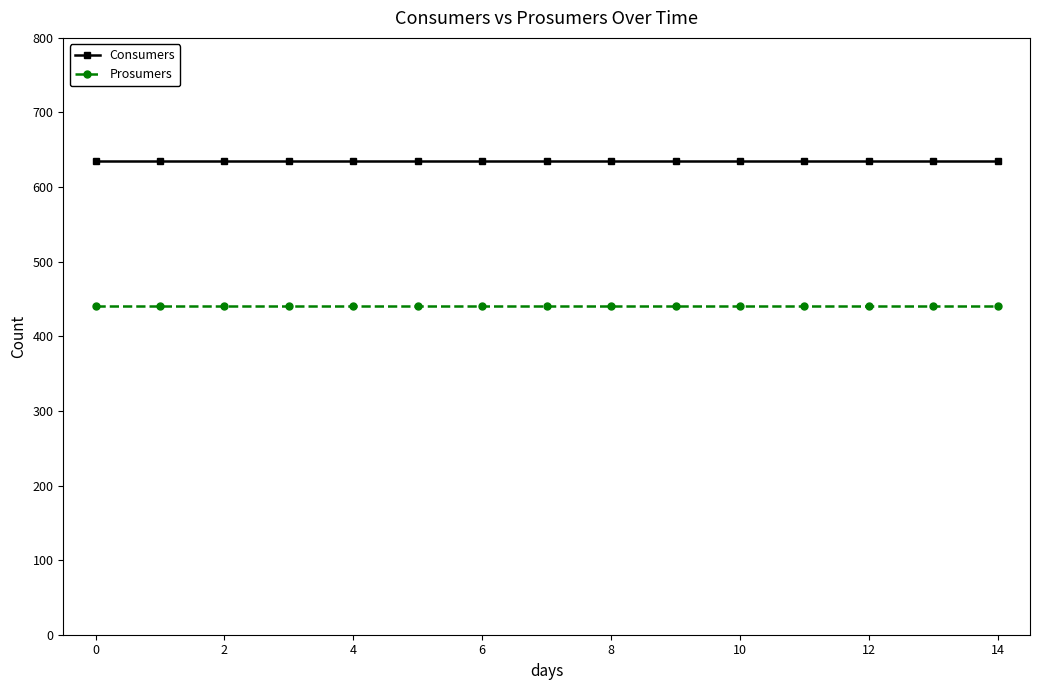

Which series has the largest total across all categories?

Consumers